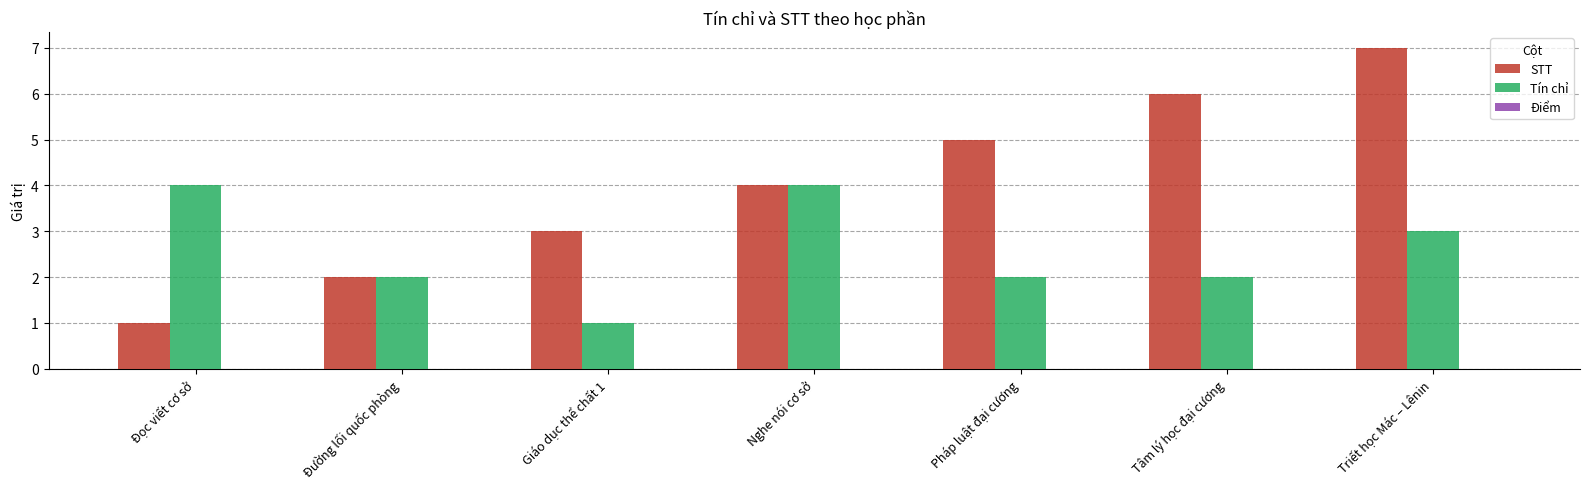

How many data points does each series have?

7